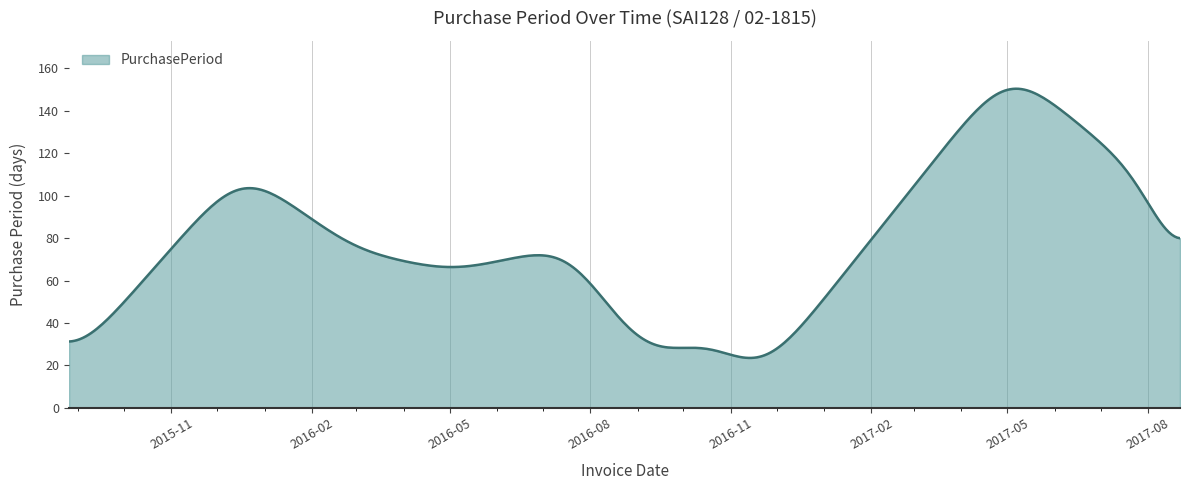

What is the greatest value displayed?

150.5